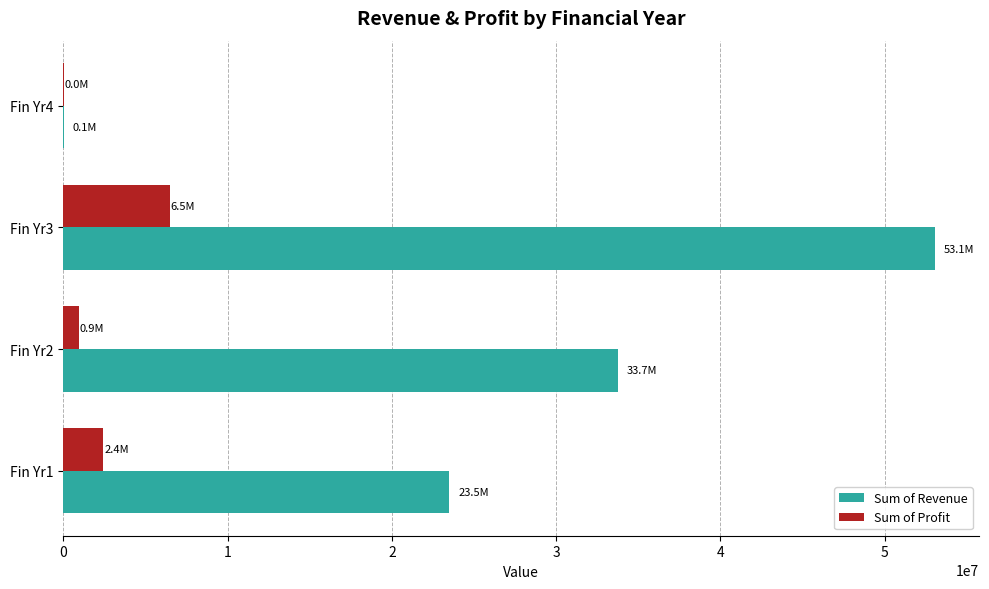

What is the greatest value displayed?

53079894.6